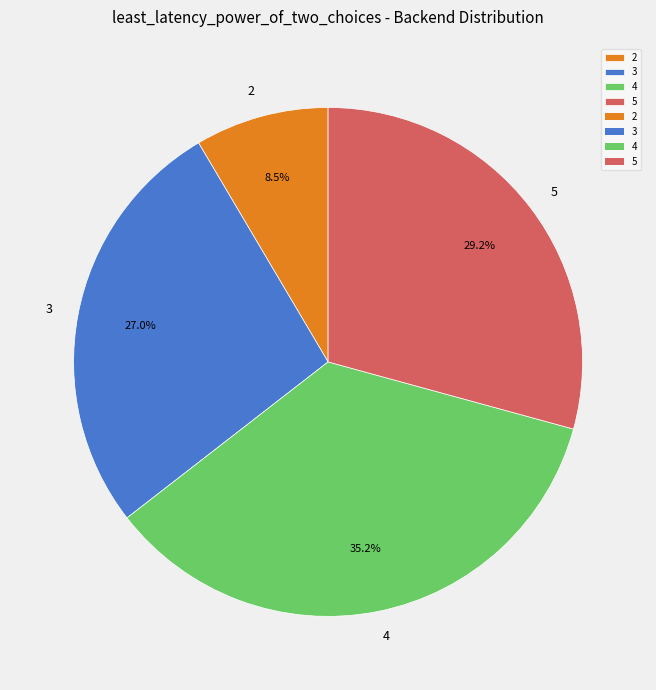

To the nearest percent, what is the average slice percentage?

25%